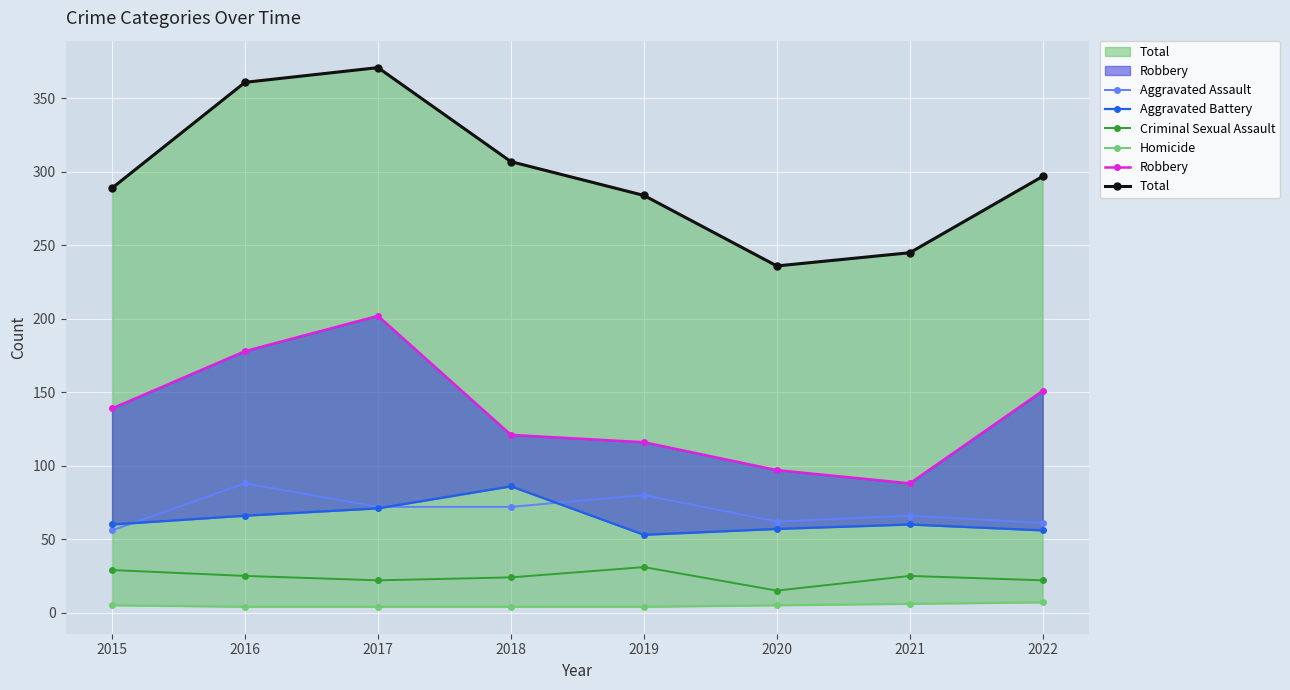

At how many categories does at least one series exceed 84?

8